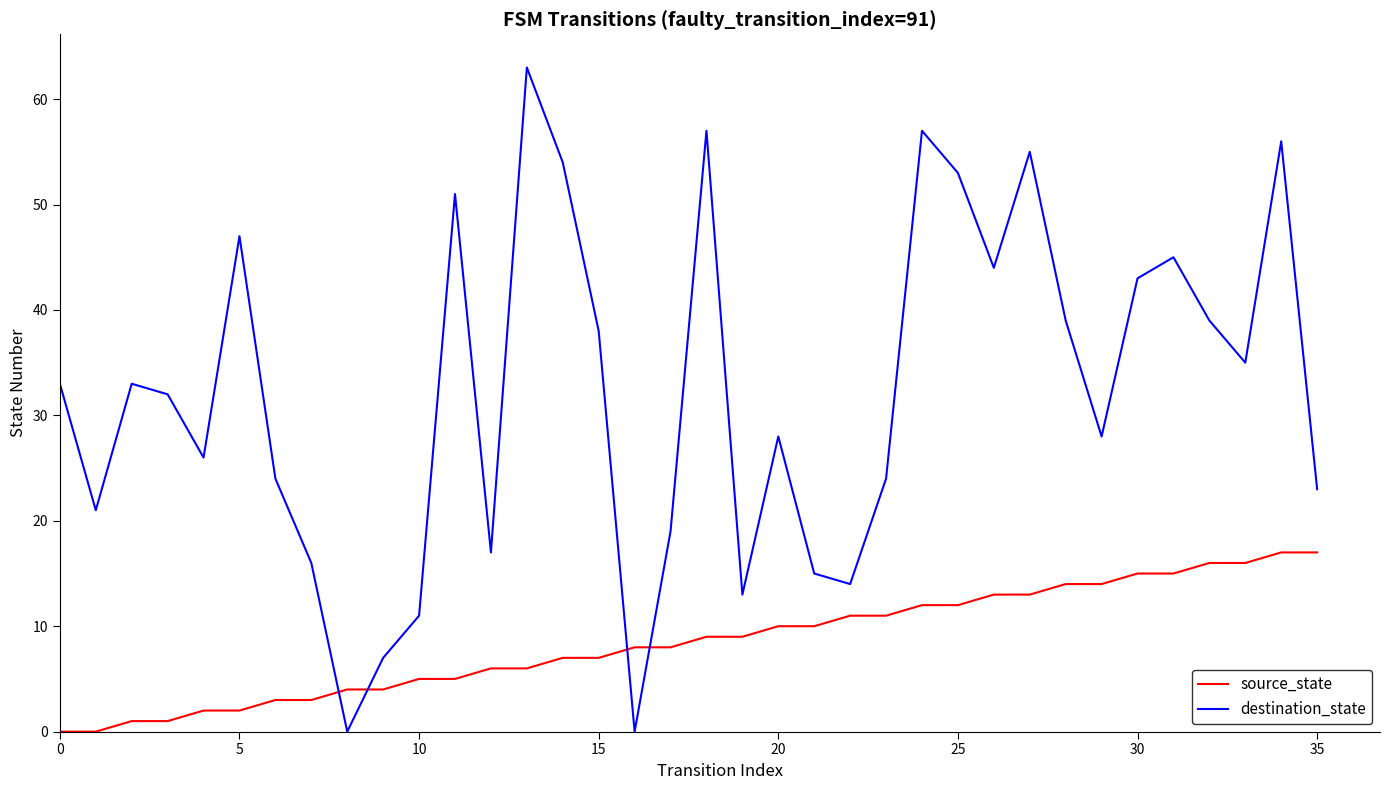

Reading right to left, list all the values displayed in this chart.

source_state: 17	17	16	16	15	15	14	14	13	13	12	12	11	11	10	10	9	9	8	8	7	7	6	6	5	5	4	4	3	3	2	2	1	1	0	0
destination_state: 23	56	35	39	45	43	28	39	55	44	53	57	24	14	15	28	13	57	19	0	38	54	63	17	51	11	7	0	16	24	47	26	32	33	21	33